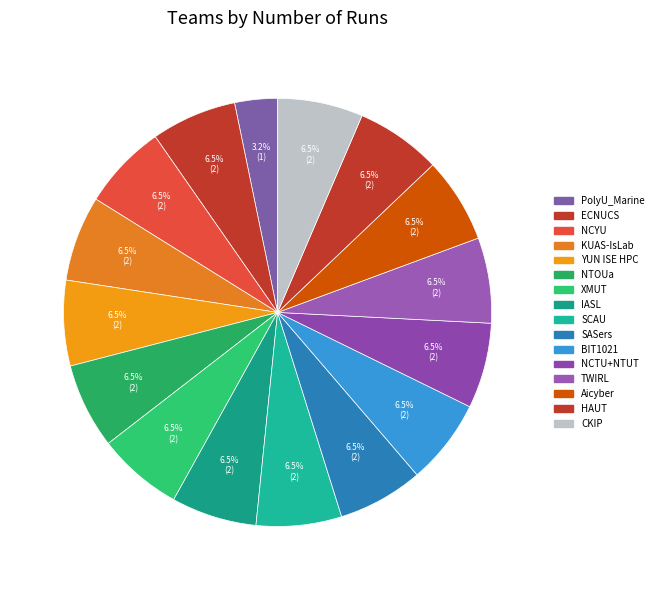

Which category has the smallest portion of the pie?

PolyU_Marine